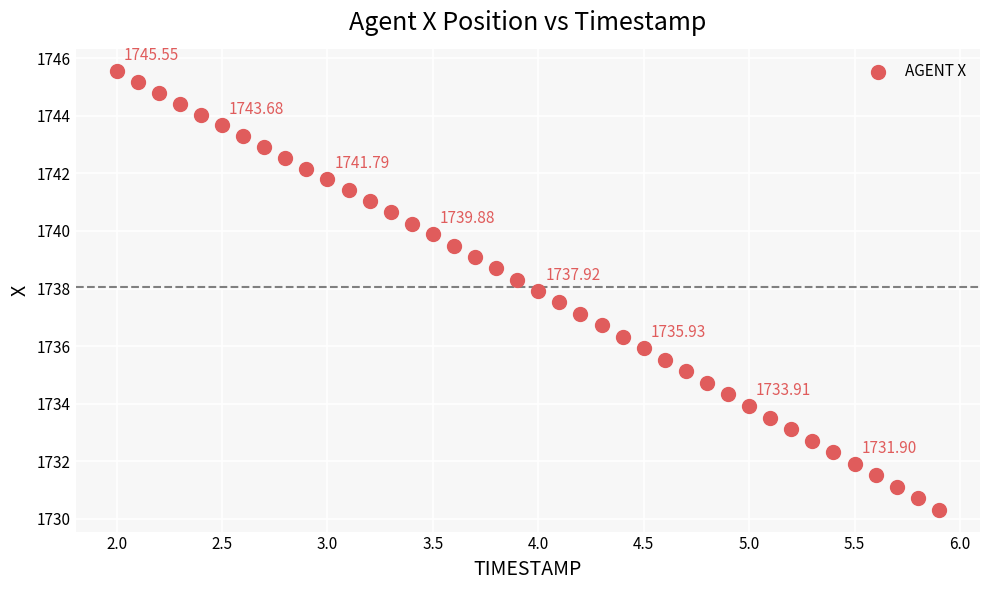

What is the range of Y values (max minus min)?

15.2